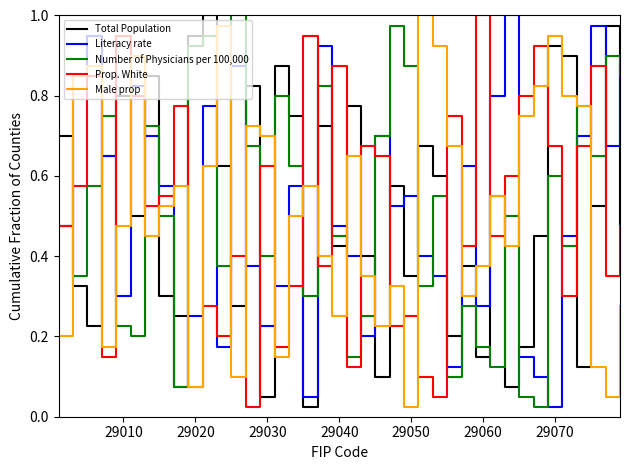

How many interior local valleys does the Total Population series have?

13